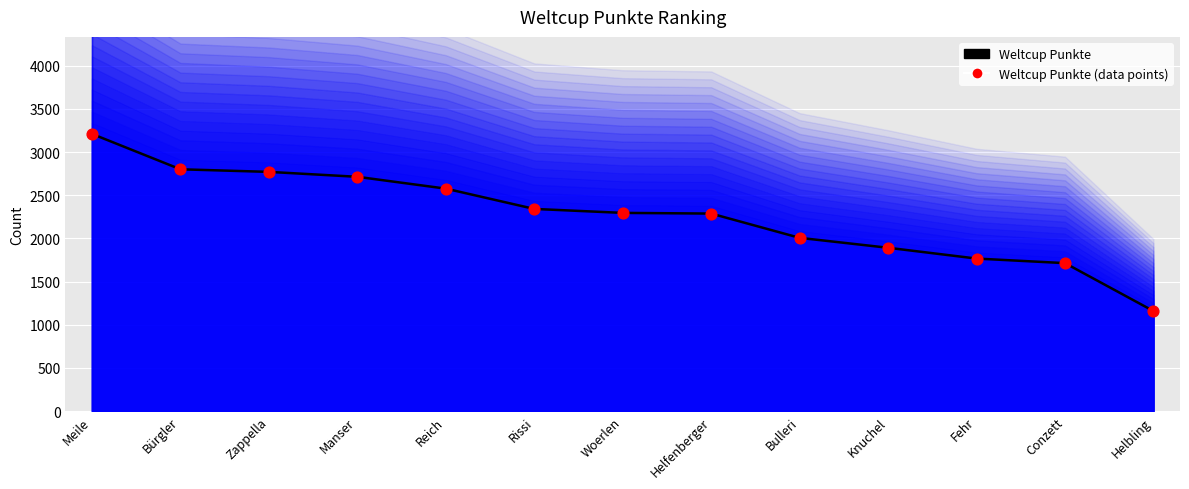

At how many categories does at least one series exceed 2139?

8